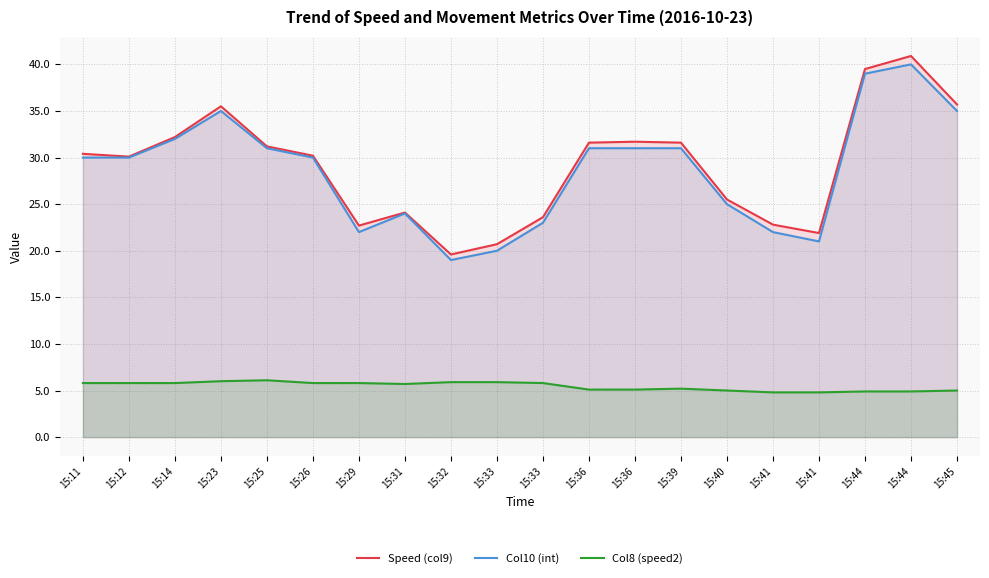

What is the difference between the Col10 (int) values at 15:39 and 15:33?

8.0